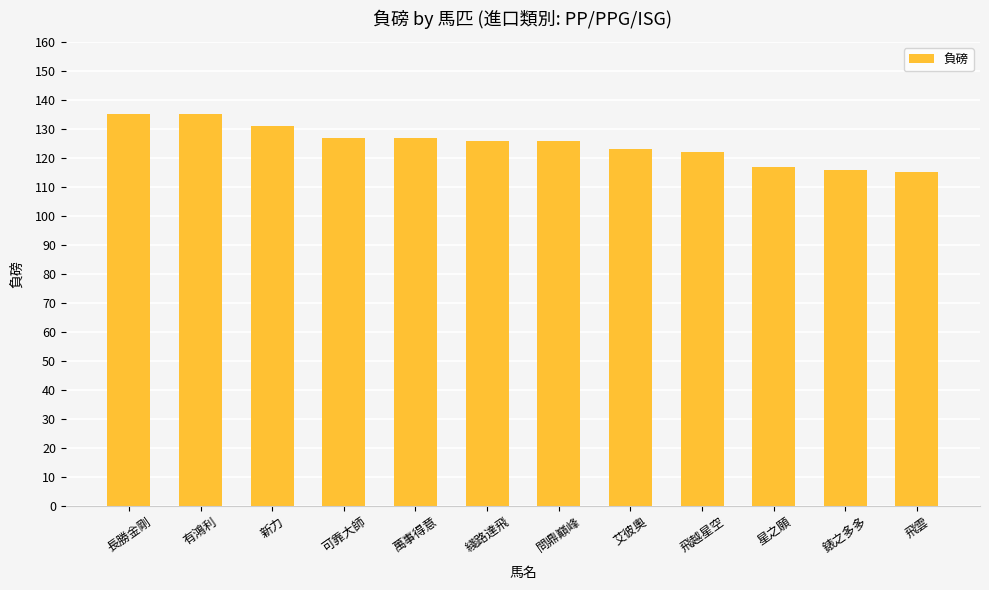

Count the number of data series in this chart.

1